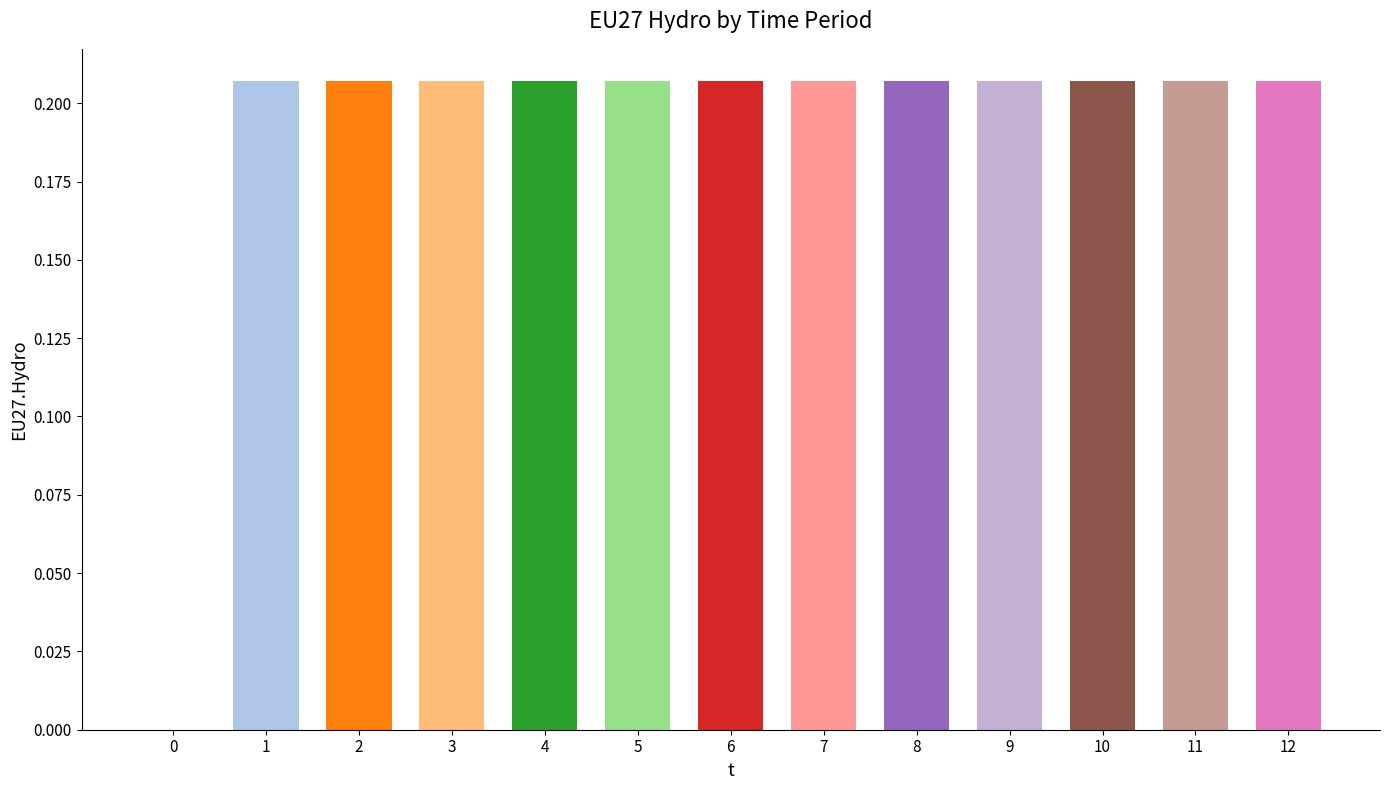

What is the sum of all values?

2.5